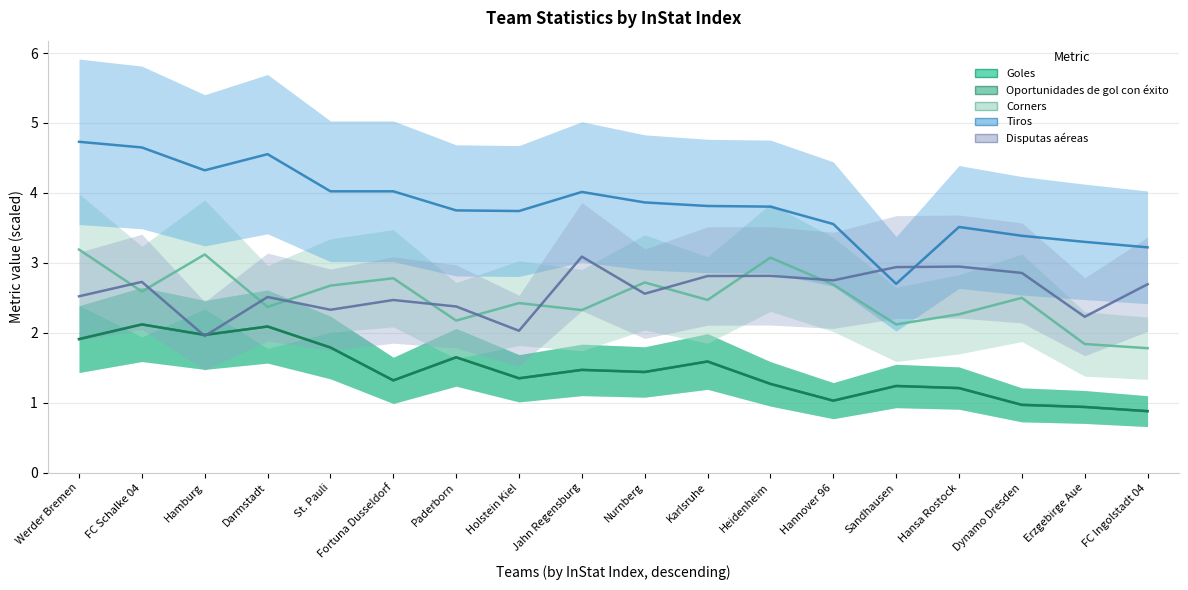

At Heidenheim, list the series in order from largest to smallest.

Tiros, Corners, Disputas aéreas, Goles, Oportunidades de gol con éxito